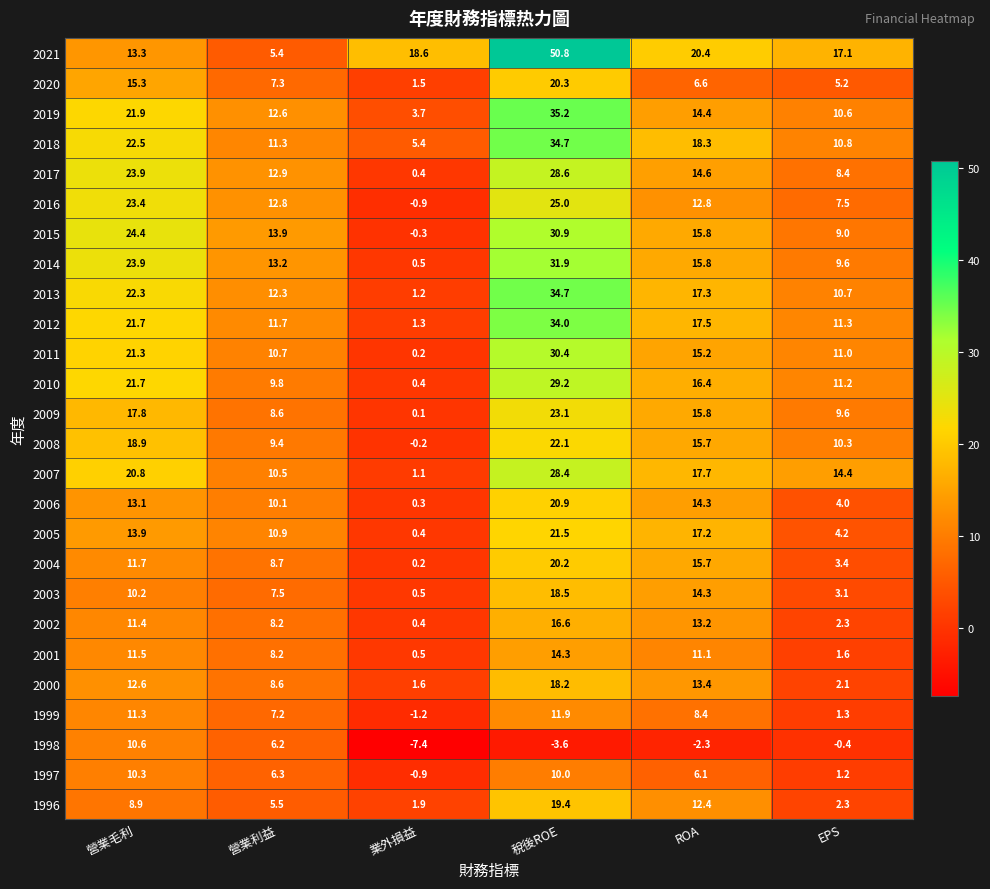

Which category has the highest value across all series?

稅後ROE